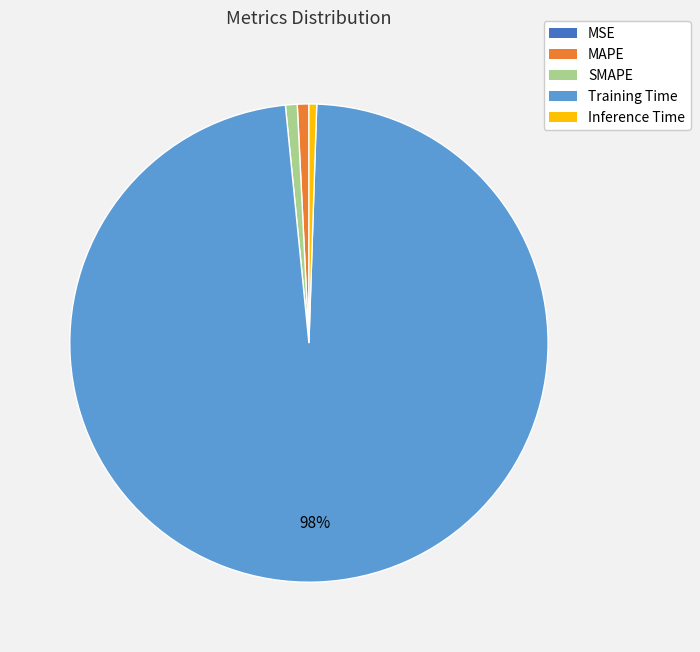

Combined, do Inference Time and Training Time account for over 50%?

Yes